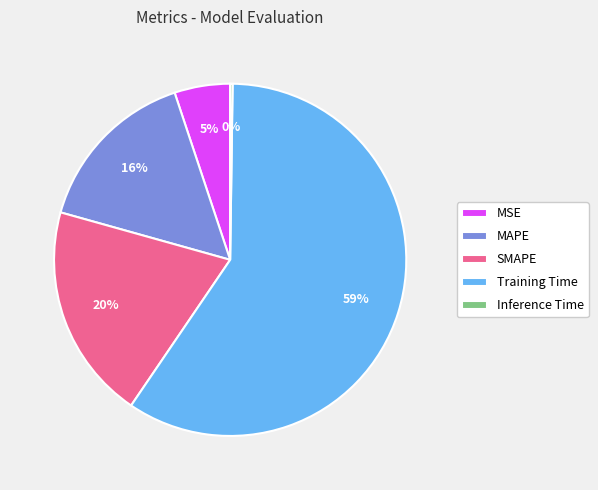

Which has a higher value, Training Time or SMAPE?

Training Time